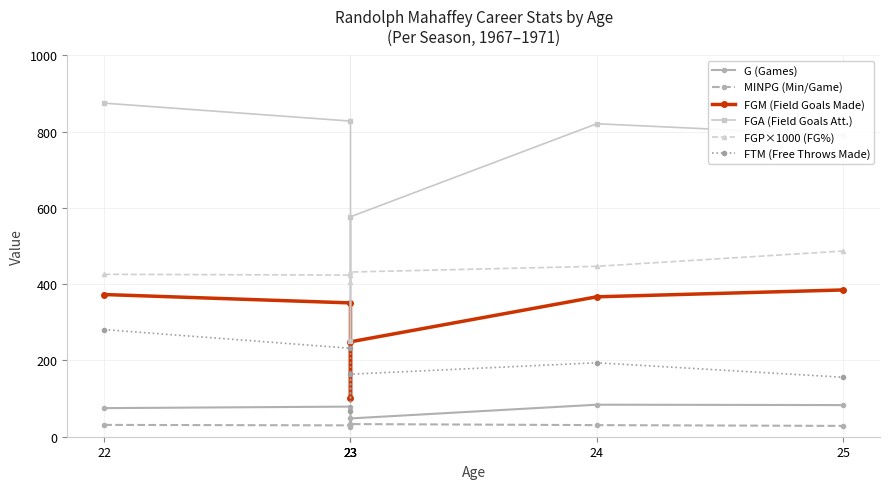

True or false: FGA (Field Goals Att.) and MINPG (Min/Game) intersect in this chart.

False